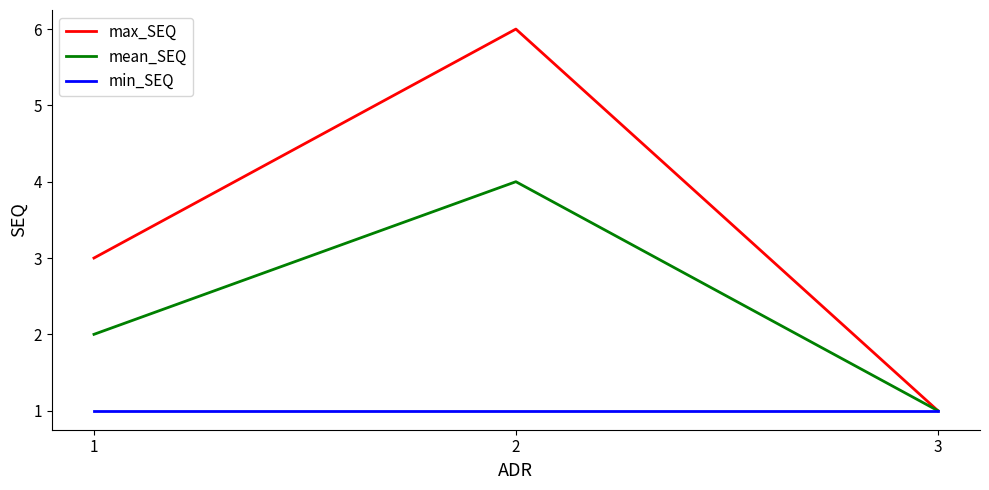

Which series has the largest range (max minus min)?

max_SEQ